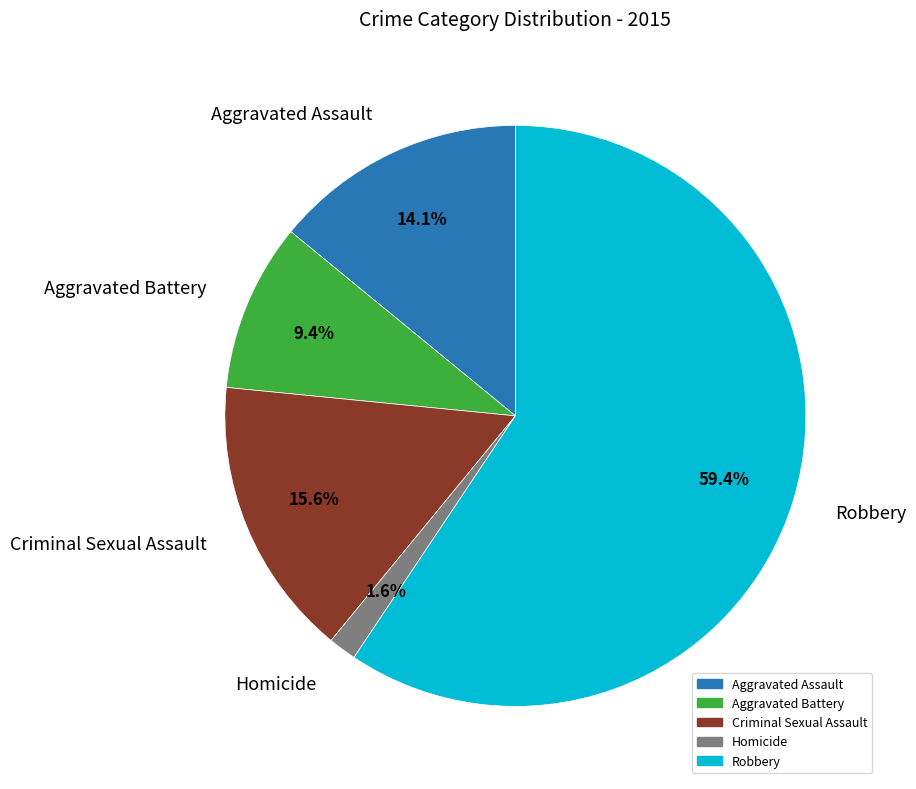

To the nearest percent, what is the average slice percentage?

20%